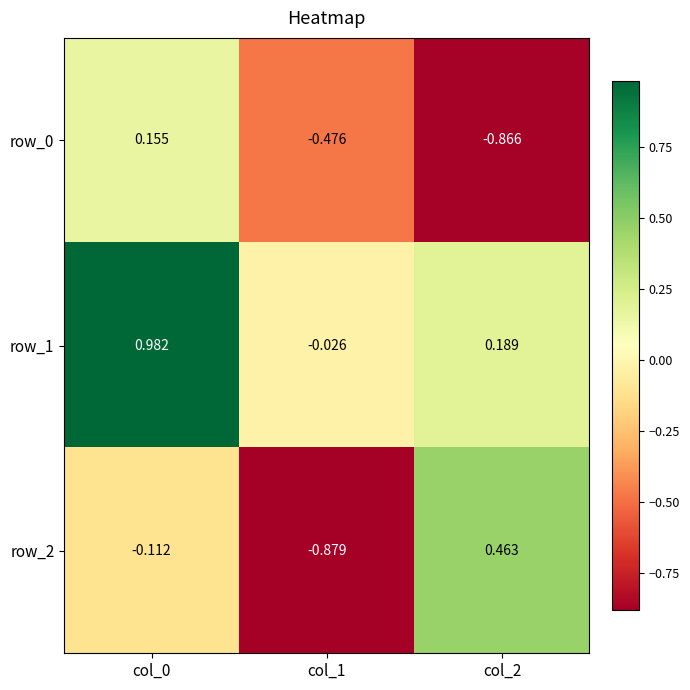

Is the value of row_1 at col_2 greater than the value of row_2 at col_1?

Yes